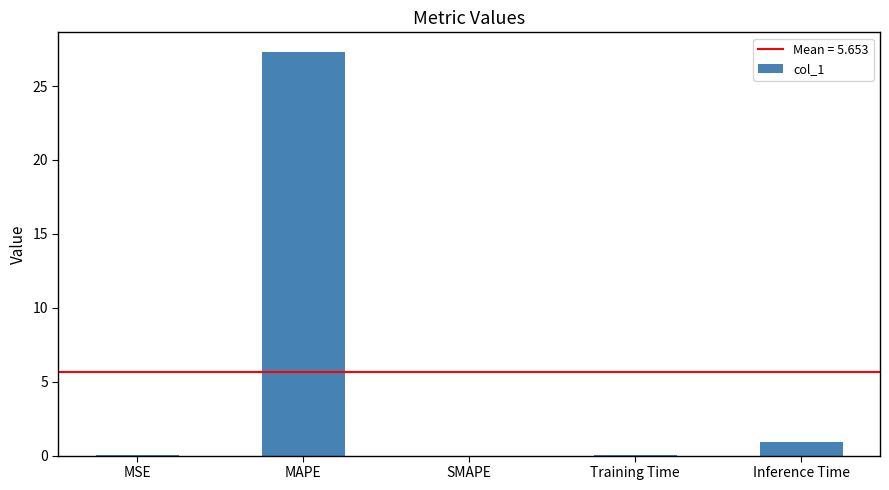

The chart shows a value of 47.1 at MAPE. True or false?

False